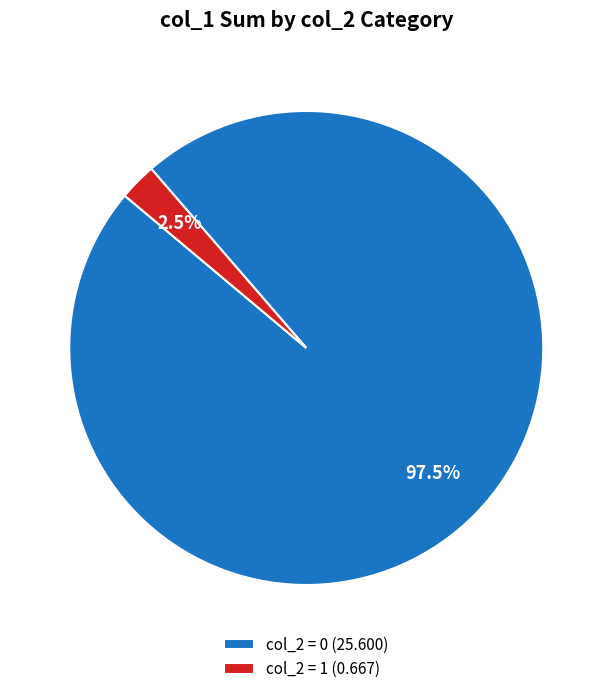

Which has a higher value, col_2 = 1 (0.667) or col_2 = 0 (25.600)?

col_2 = 0 (25.600)